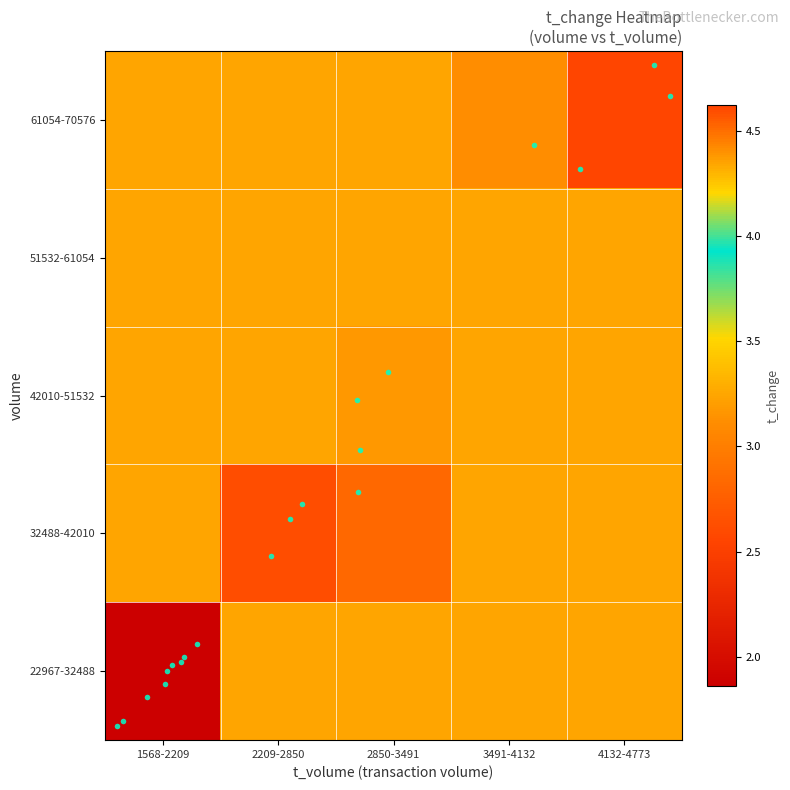

Reading left to right, extract all data points from this chart.

row_0: 1.9	3.3	3.3	3.3	3.3
row_1: 3.3	2.6	2.8	3.3	3.3
row_2: 3.3	3.3	3.2	3.3	3.3
row_3: 3.3	3.3	3.3	3.3	3.3
row_4: 3.3	3.3	3.3	4.4	4.6